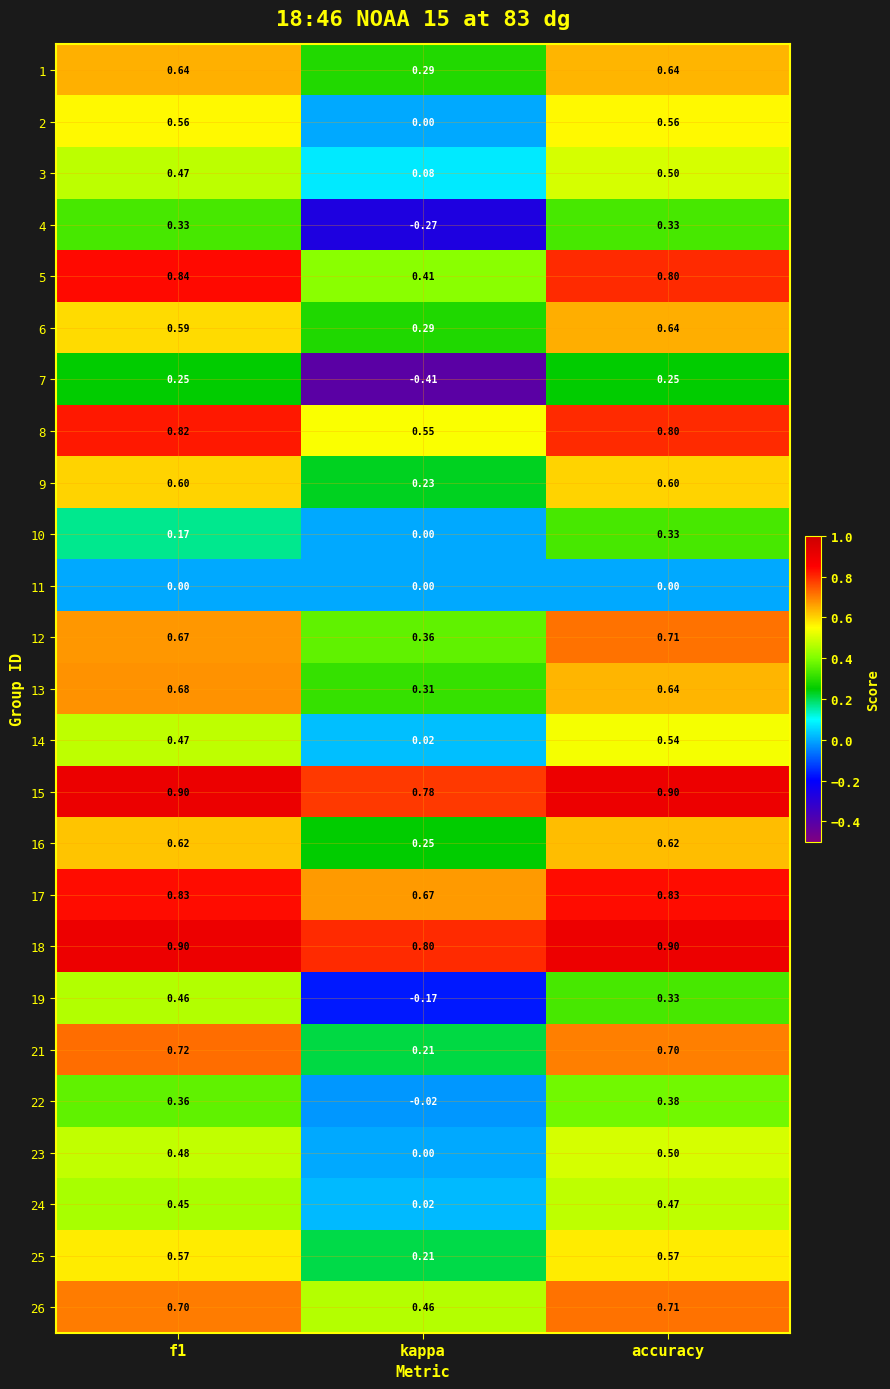

At which category does the chart reach its minimum across all series?

kappa